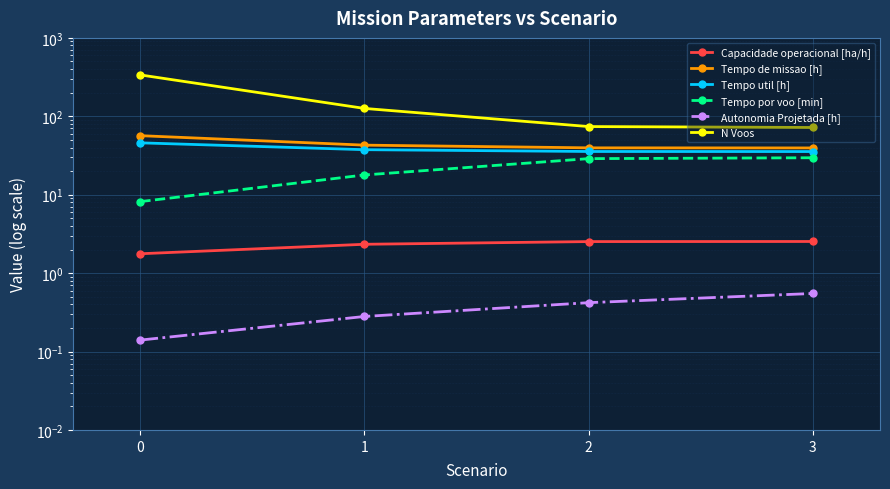

Is it true that N Voos equals 104.9 at 3?

False